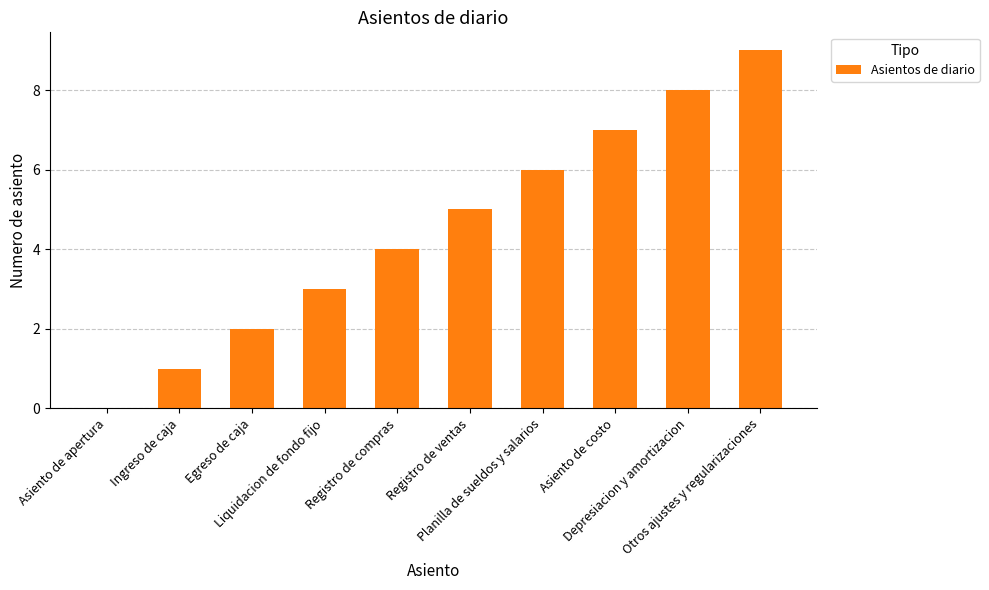

Reading left to right, transcribe all the data shown in this chart.

0	1	2	3	4	5	6	7	8	9